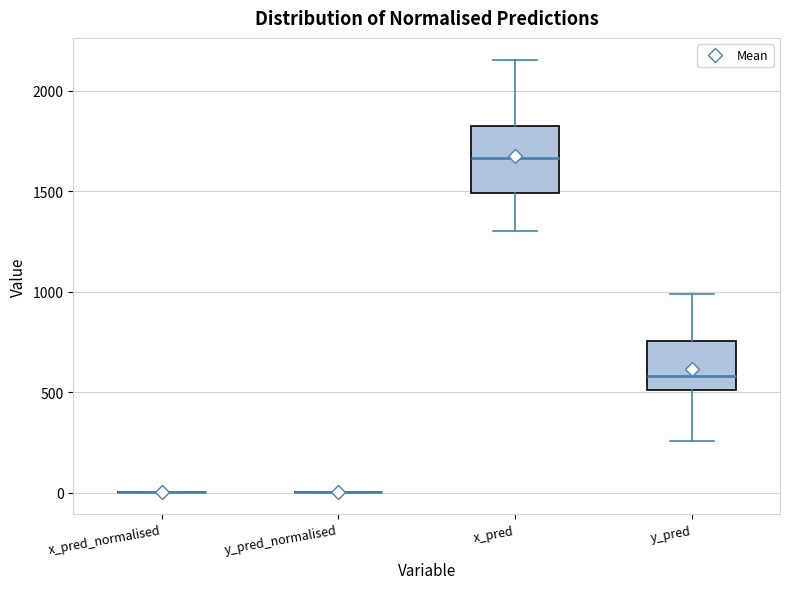

Which box is the tallest, from its lower edge to its upper edge?

x_pred